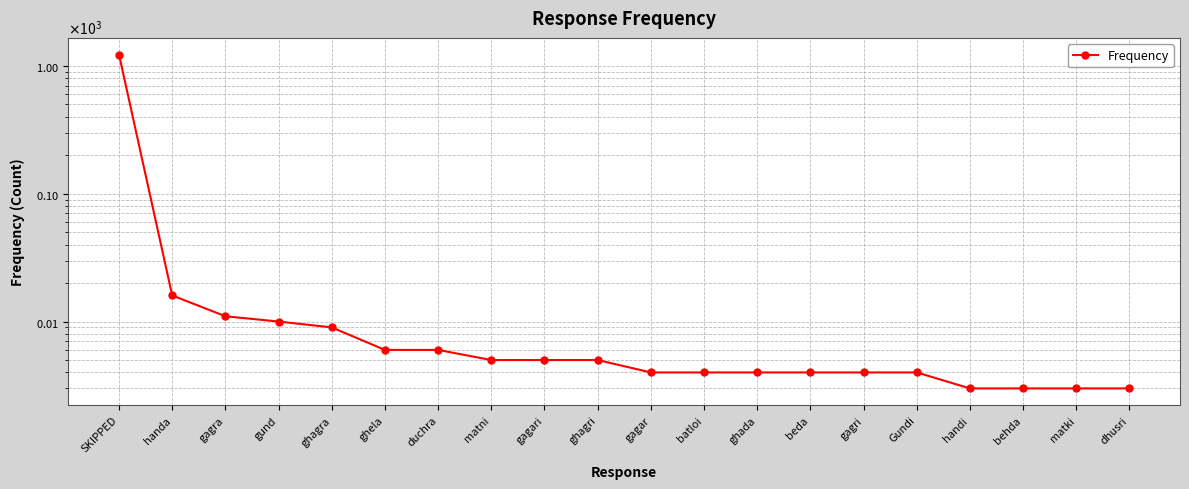

What is the minimum value shown in the chart?

3